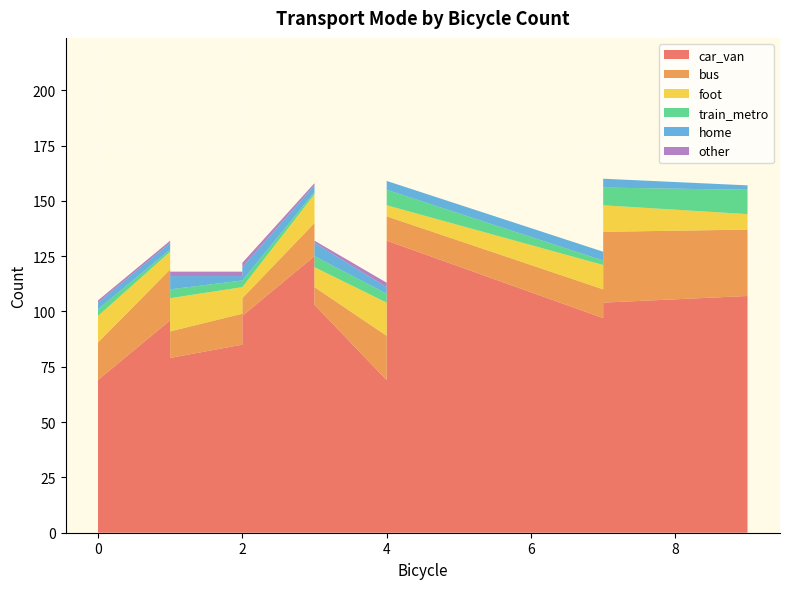

Reading left to right, list all the values displayed in this chart.

car_van: 107	104	69	69	96	125	144	103	110	97	85	98	119	79	132
bus: 30	32	20	17	23	15	24	8	14	13	14	8	16	12	11
foot: 7	12	15	12	8	13	15	9	13	11	12	5	14	15	5
train_metro: 11	8	4	3	1	1	11	5	8	2	3	3	3	4	7
home: 2	4	3	3	3	3	18	6	1	4	2	6	7	6	4
other: 0	0	2	1	1	1	1	1	0	0	2	2	0	2	0